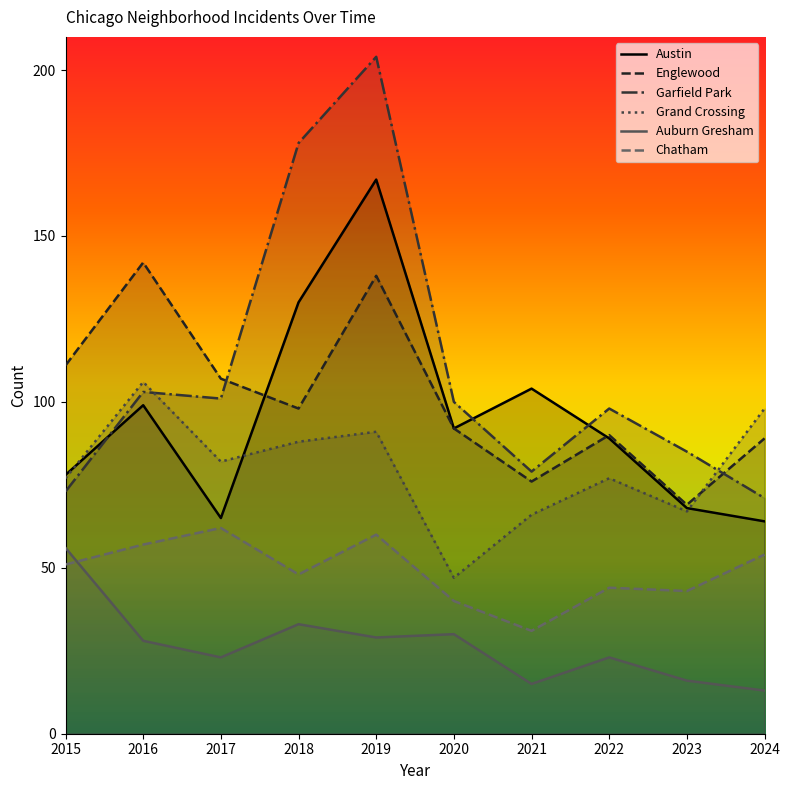

How many lines are shown in the chart?

6